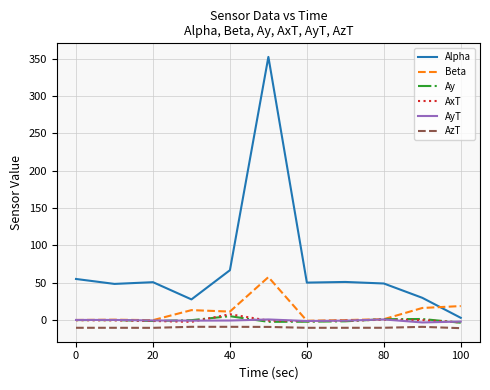

What is the maximum value for AzT?

-9.0